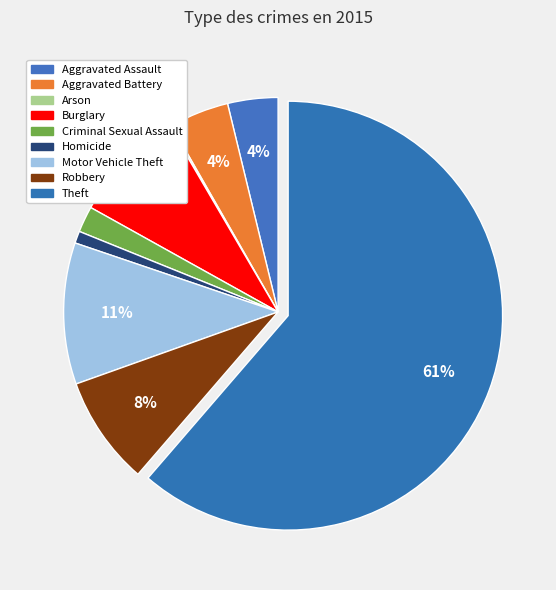

To the nearest percent, what percentage of the pie is Homicide?

1%